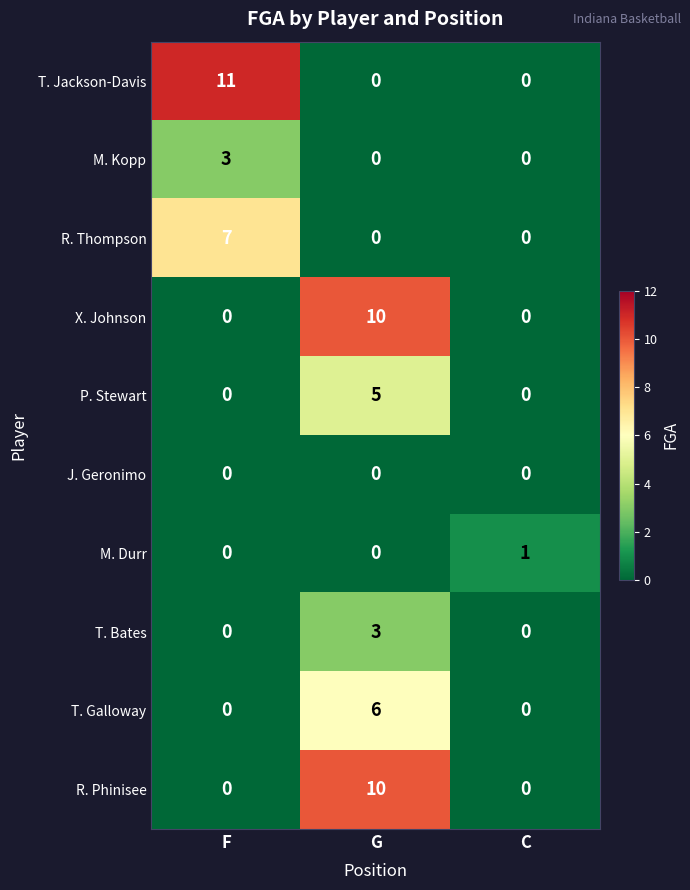

What is the maximum value shown in the chart?

11